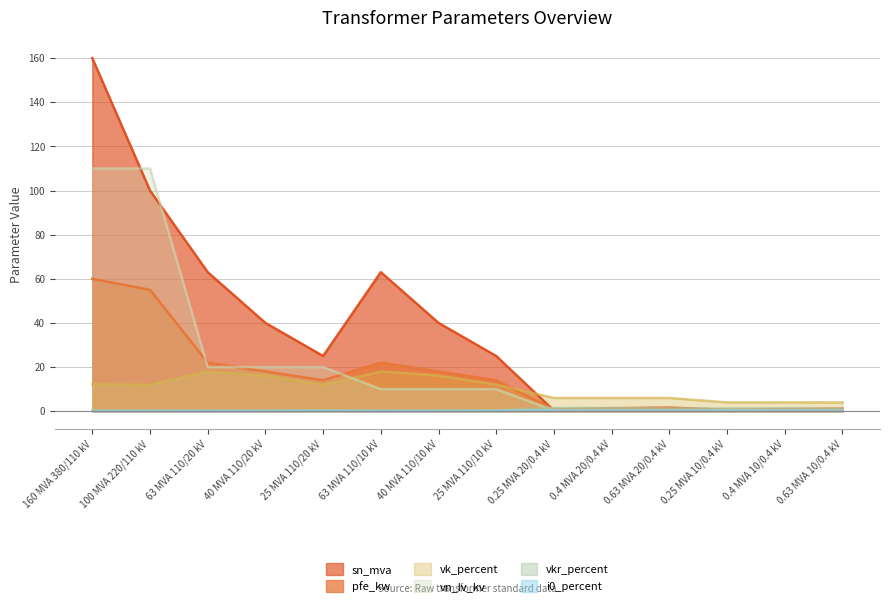

List the labels in order of vkr_percent value, largest first.

0.25 MVA 20/0.4 kV, 0.4 MVA 20/0.4 kV, 0.4 MVA 10/0.4 kV, 0.63 MVA 20/0.4 kV, 0.25 MVA 10/0.4 kV, 0.63 MVA 10/0.4 kV, 25 MVA 110/20 kV, 25 MVA 110/10 kV, 40 MVA 110/20 kV, 40 MVA 110/10 kV, 63 MVA 110/20 kV, 63 MVA 110/10 kV, 100 MVA 220/110 kV, 160 MVA 380/110 kV